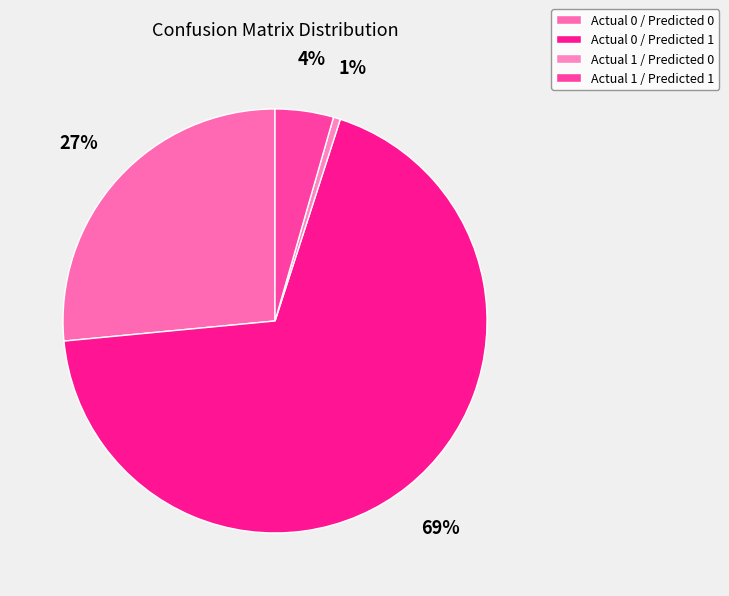

What is the ratio of the value at Actual 0 / Predicted 0 to the value at Actual 1 / Predicted 0?

49.7